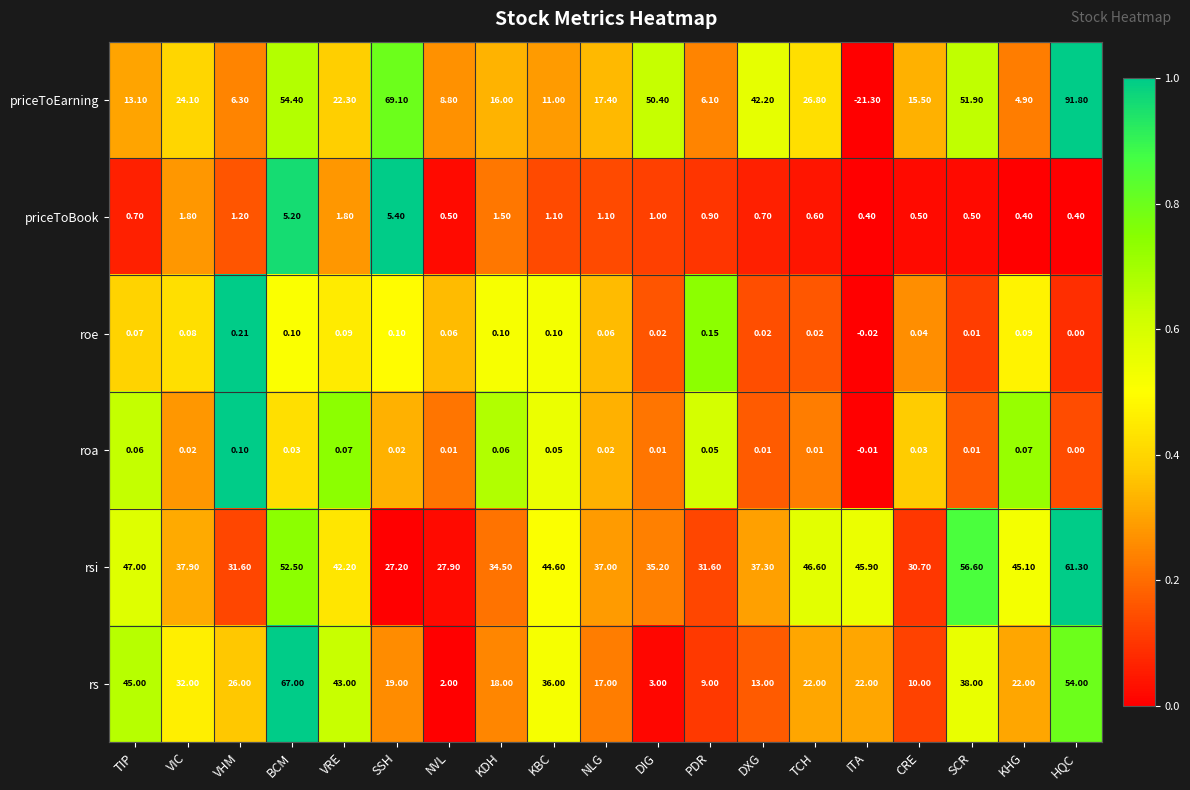

What is the greatest value displayed?

91.8